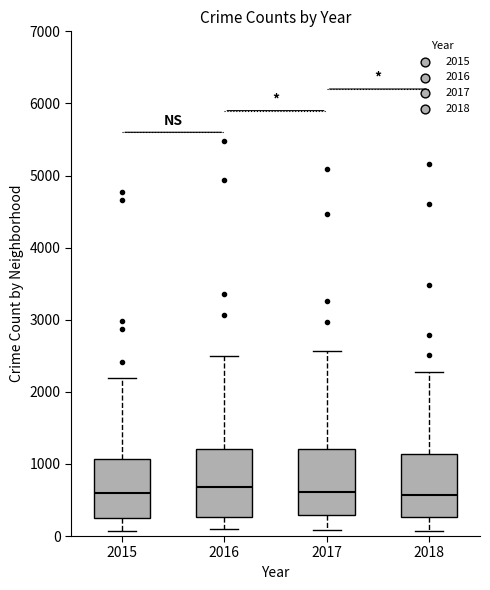

Where does the median line of the box at x = 2016 sit on the y-axis? The values are not printed on the chart, so give them approximately, as read against the axis.

700